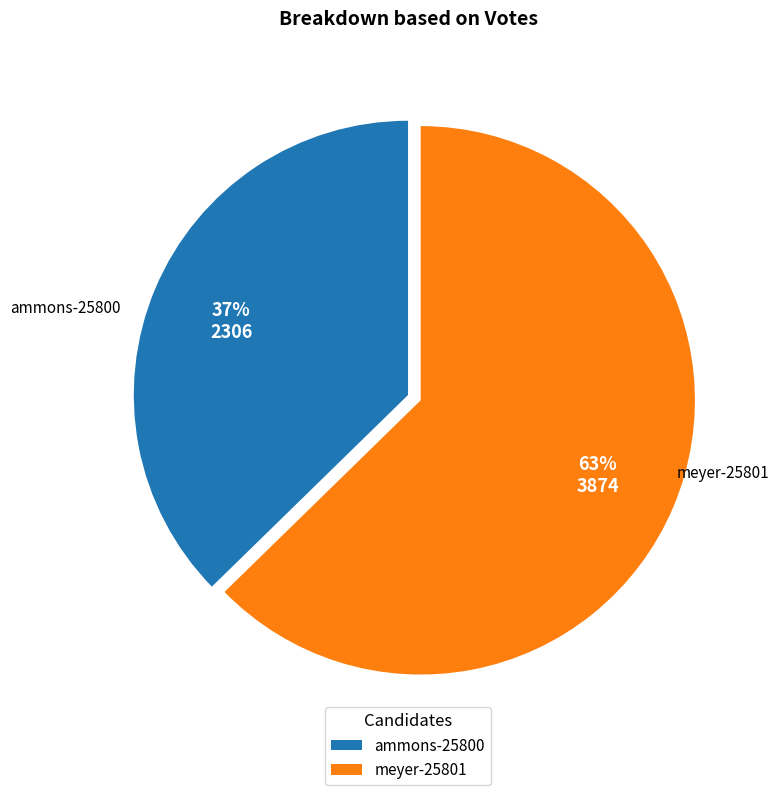

How many segments does this pie chart have?

2